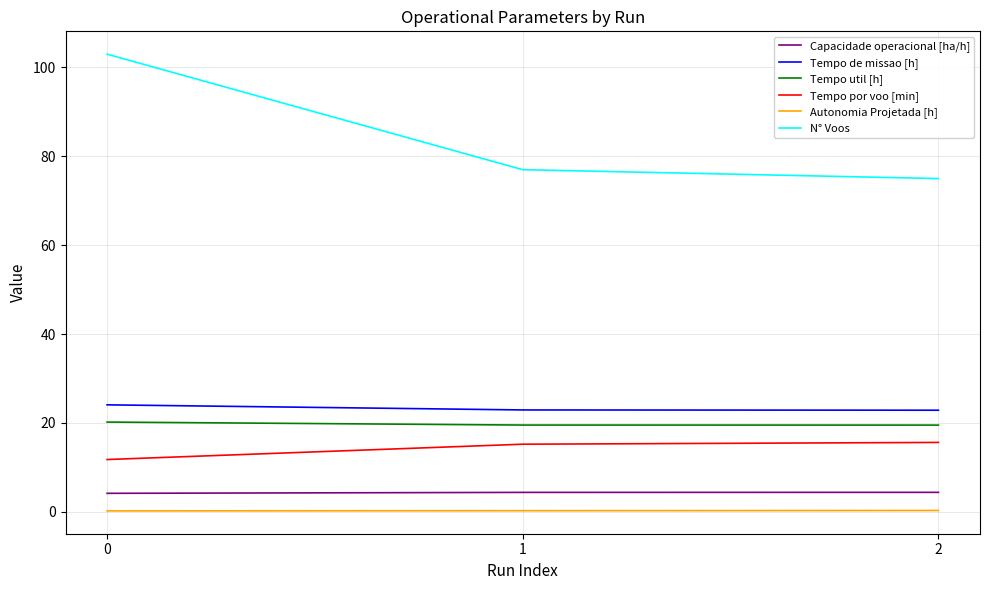

What is the difference between the maximum and minimum values in the Tempo de missao [h] series?

1.2